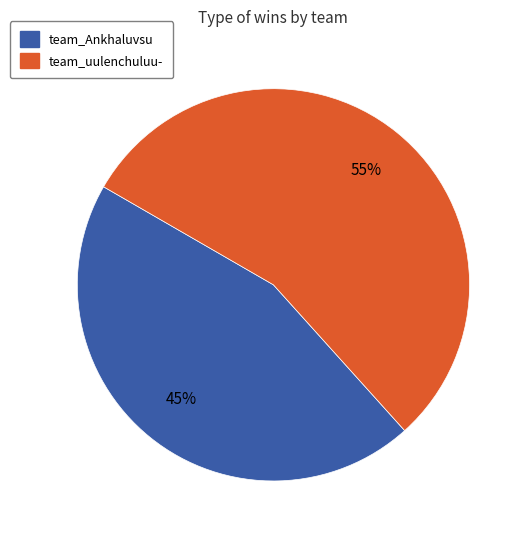

The team_Ankhaluvsu slice represents 45% of the pie. True or false?

True